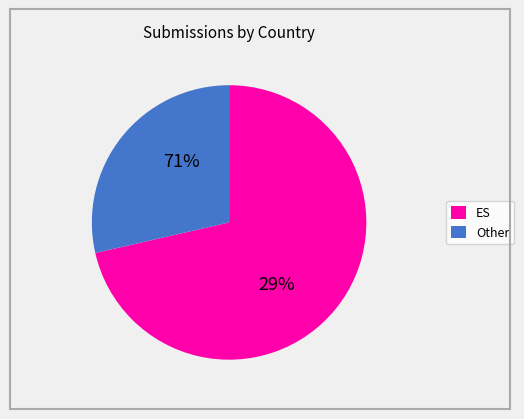

Is there any slice that represents more than half of the pie?

Yes